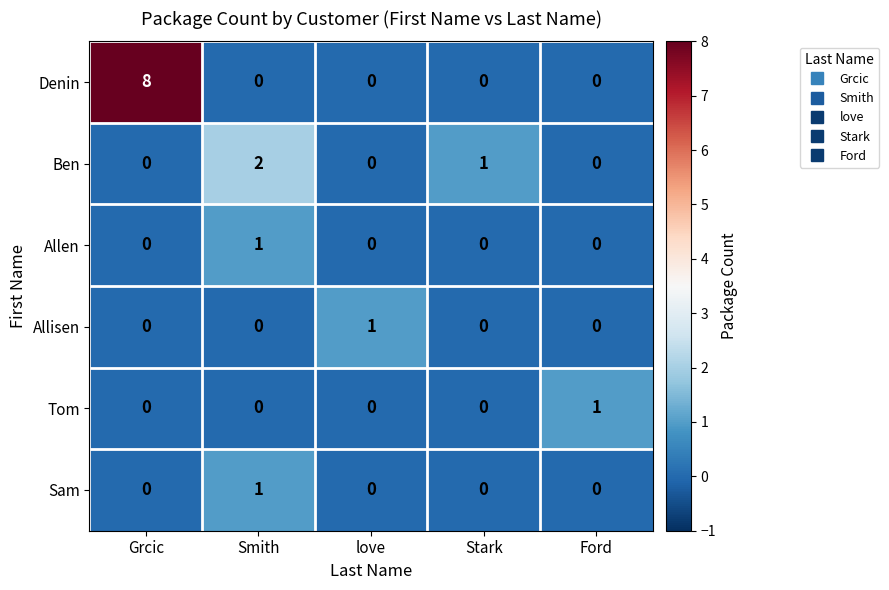

Reading left to right, what are all the values shown in this chart?

Denin: Grcic=8	Smith=0	love=0	Stark=0	Ford=0
Ben: Grcic=0	Smith=2	love=0	Stark=1	Ford=0
Allen: Grcic=0	Smith=1	love=0	Stark=0	Ford=0
Allisen: Grcic=0	Smith=0	love=1	Stark=0	Ford=0
Tom: Grcic=0	Smith=0	love=0	Stark=0	Ford=1
Sam: Grcic=0	Smith=1	love=0	Stark=0	Ford=0